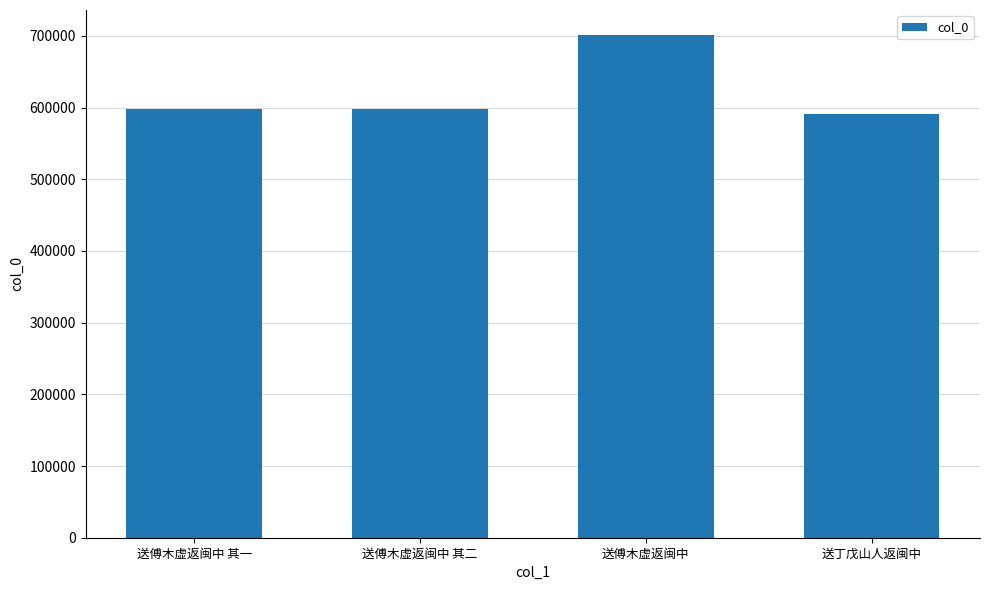

What is the difference between the second highest and second lowest values?

1